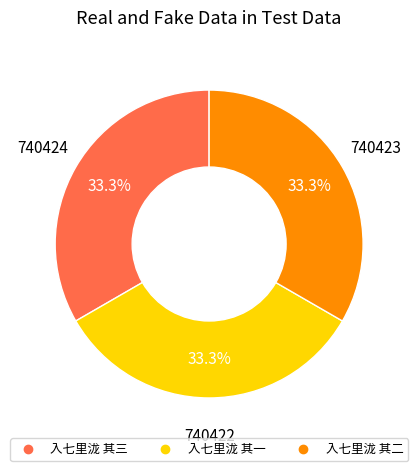

What is the ratio of the value at 入七里泷 其三 to the value at 入七里泷 其二?

1.0